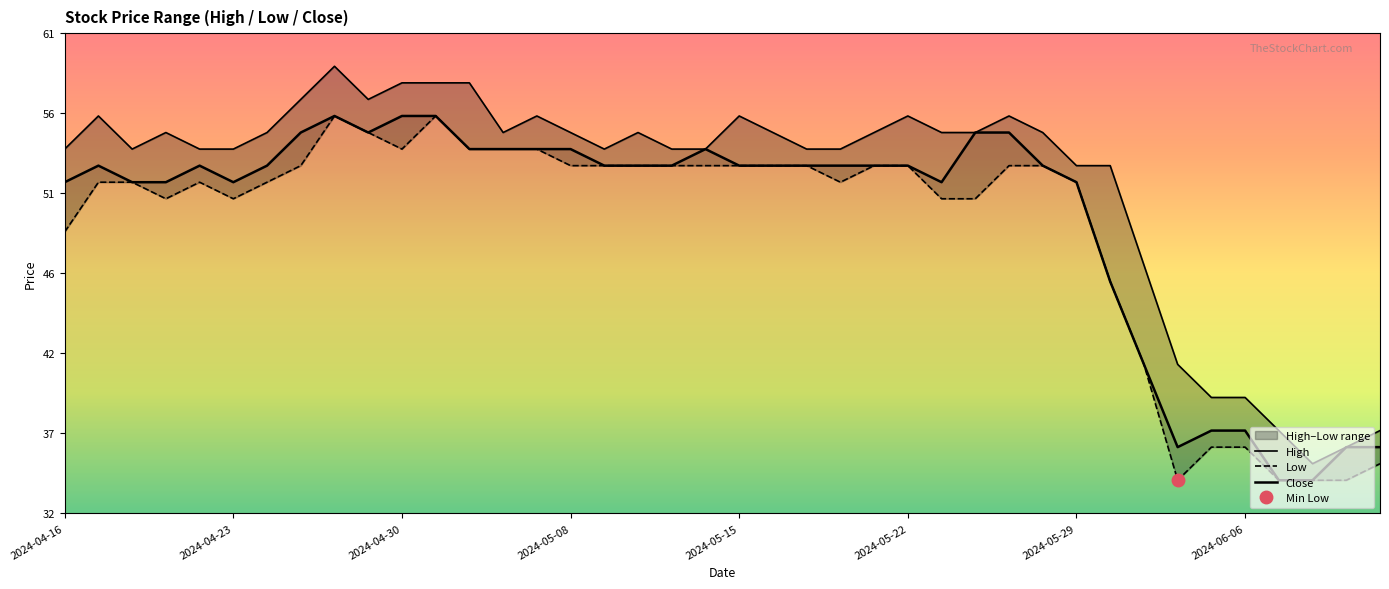

What is the average value of the Close series?

50